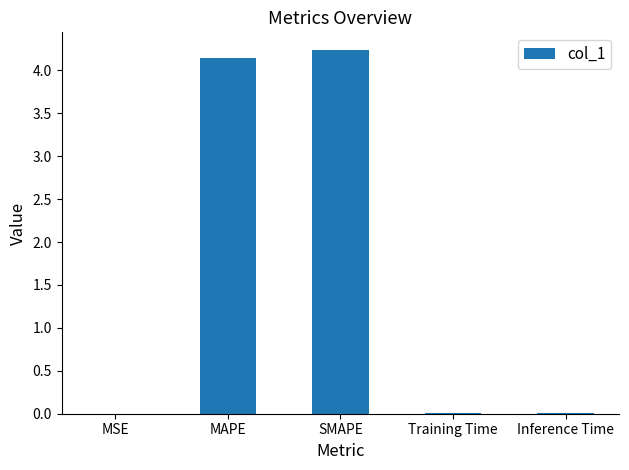

The value at SMAPE is 2.0. True or false?

False